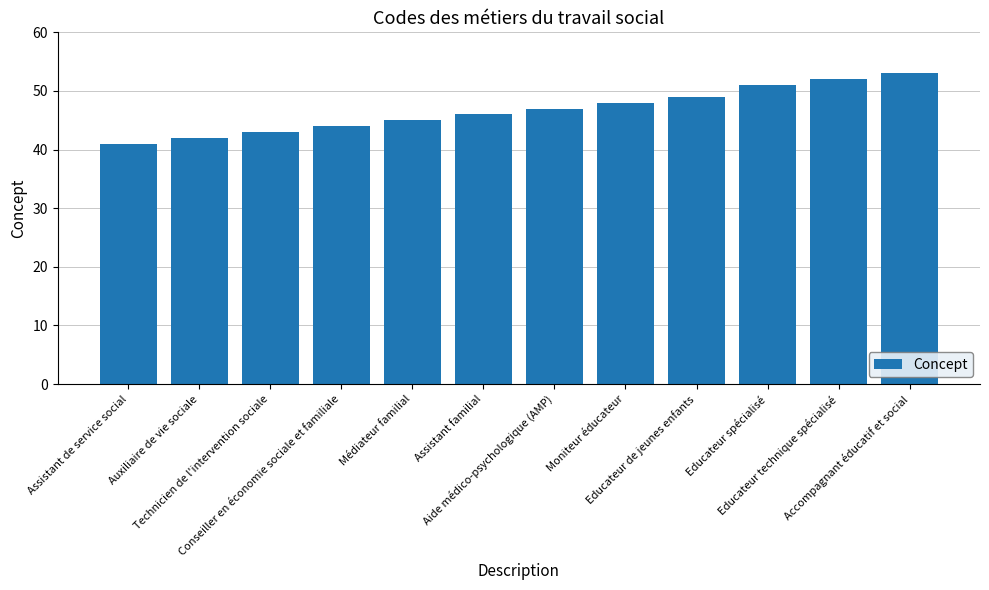

What is the value of the 12th bar from the left?

53